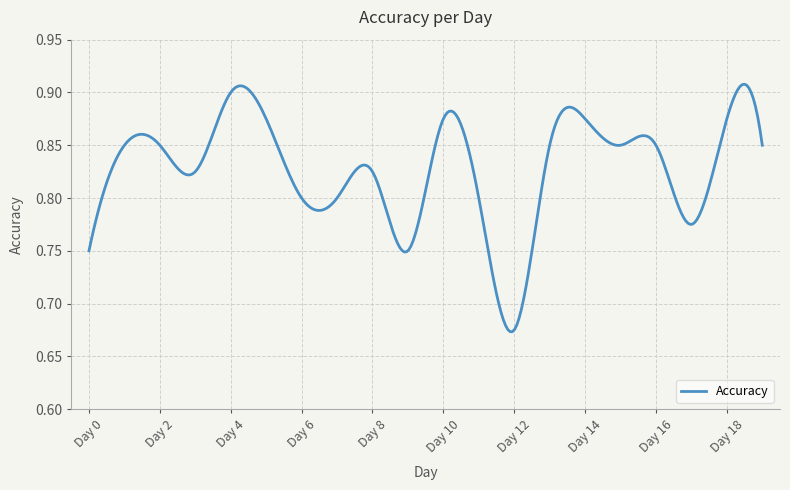

Reading left to right, what are all the values shown in this chart?

Day 0=0.8	Day 1=0.8	Day 2=0.8	Day 3=0.8	Day 4=0.9	Day 5=0.9	Day 6=0.8	Day 7=0.8	Day 8=0.8	Day 9=0.8	Day 10=0.9	Day 11=0.8	Day 12=0.7	Day 13=0.8	Day 14=0.9	Day 15=0.8	Day 16=0.8	Day 17=0.8	Day 18=0.9	Day 19=0.8